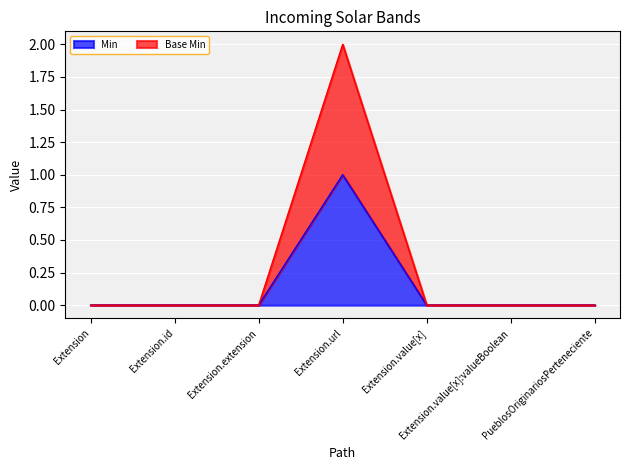

Read the Base Min value at Extension.url.

2